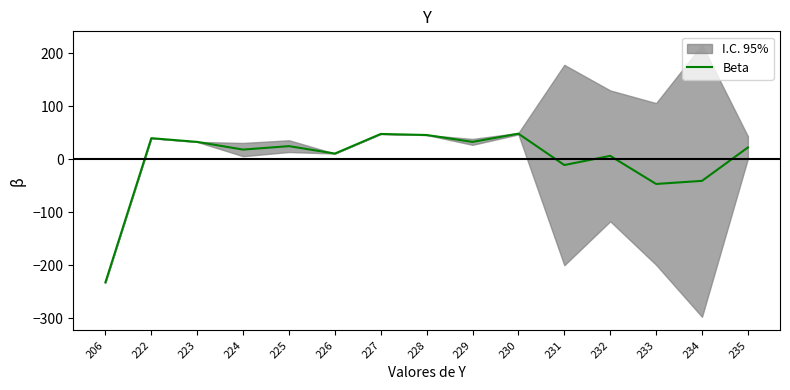

Between 233 and 235, which is larger?

235